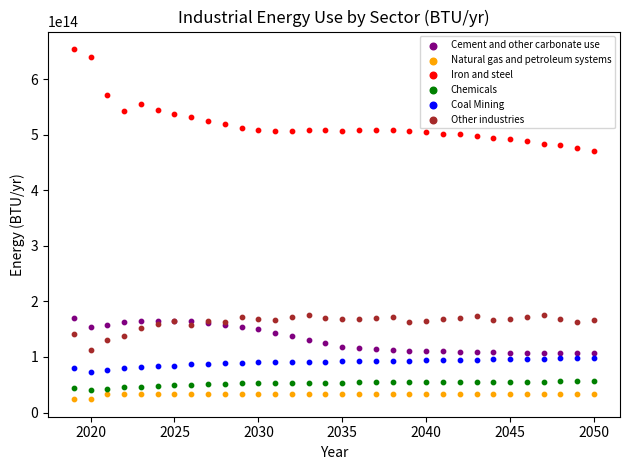

Which series reaches the maximum Y coordinate?

Iron and steel